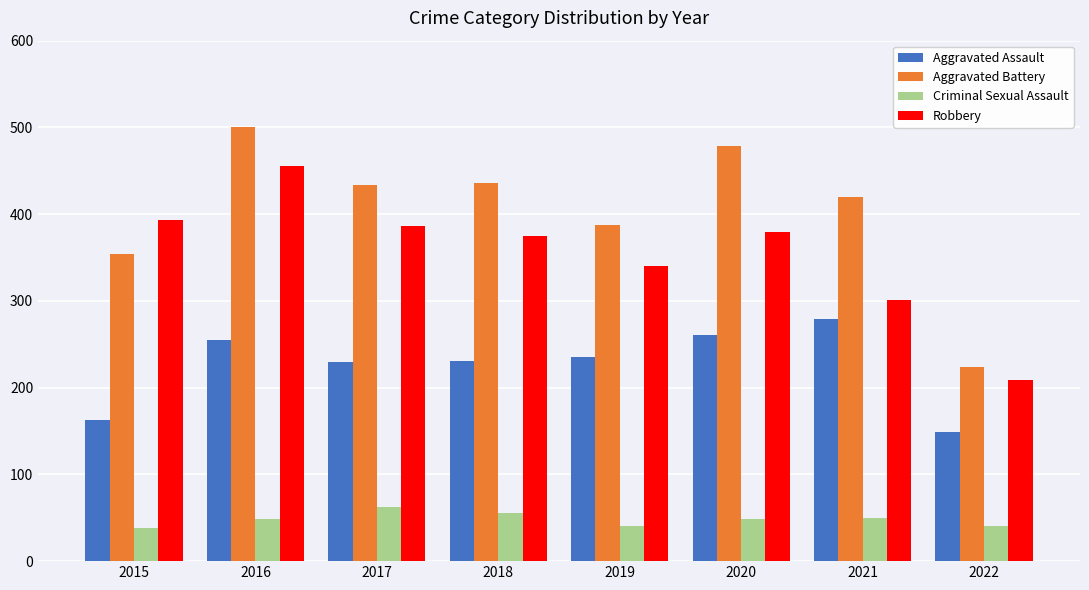

What is the value of the Aggravated Battery bar at the 3rd from the left?

434